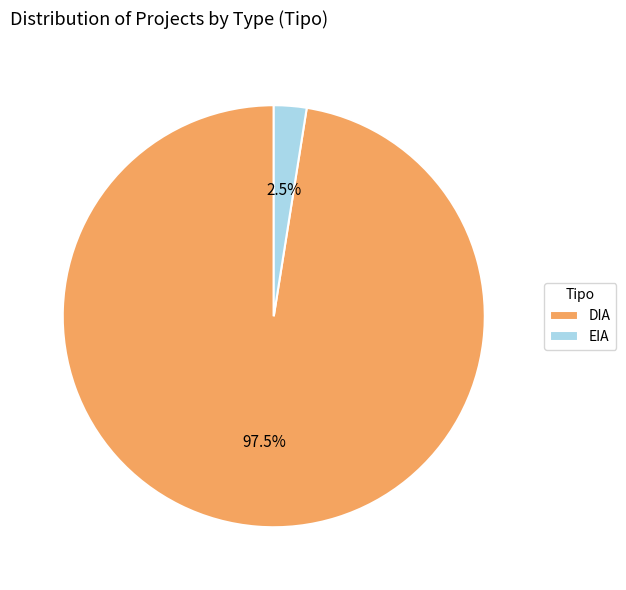

Approximately how many times larger is the value at DIA compared to EIA?

39.0